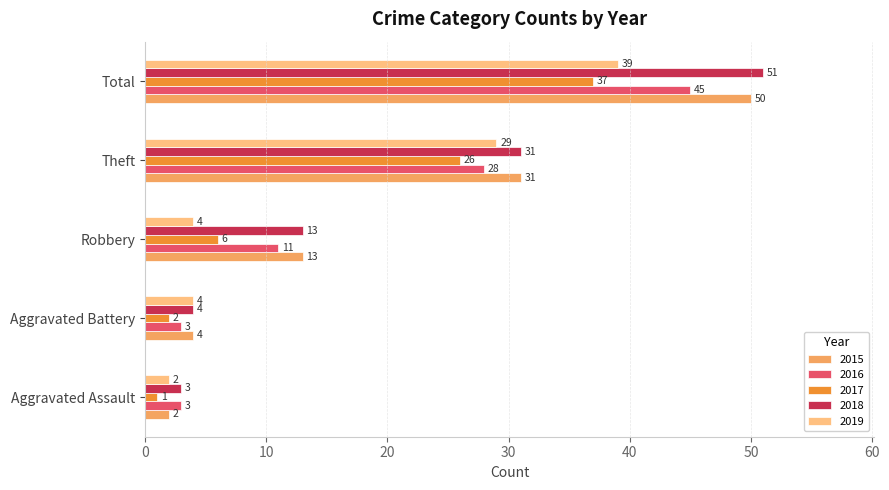

Which category has the highest value across all series?

Total